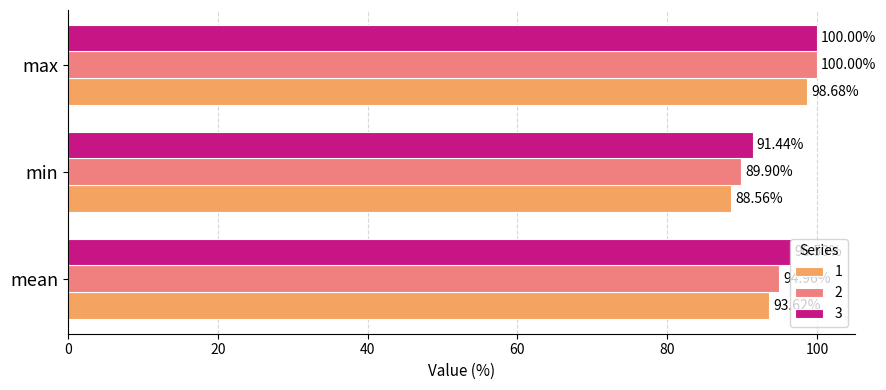

How many categories are shown in the chart?

3